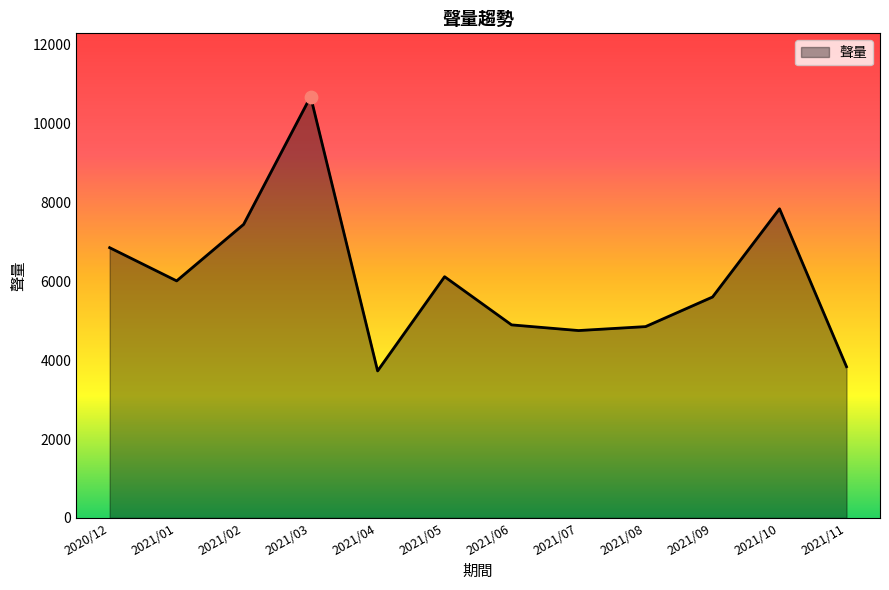

Approximately how many times larger is the value at 2021/05 compared to 2020/12?

0.9